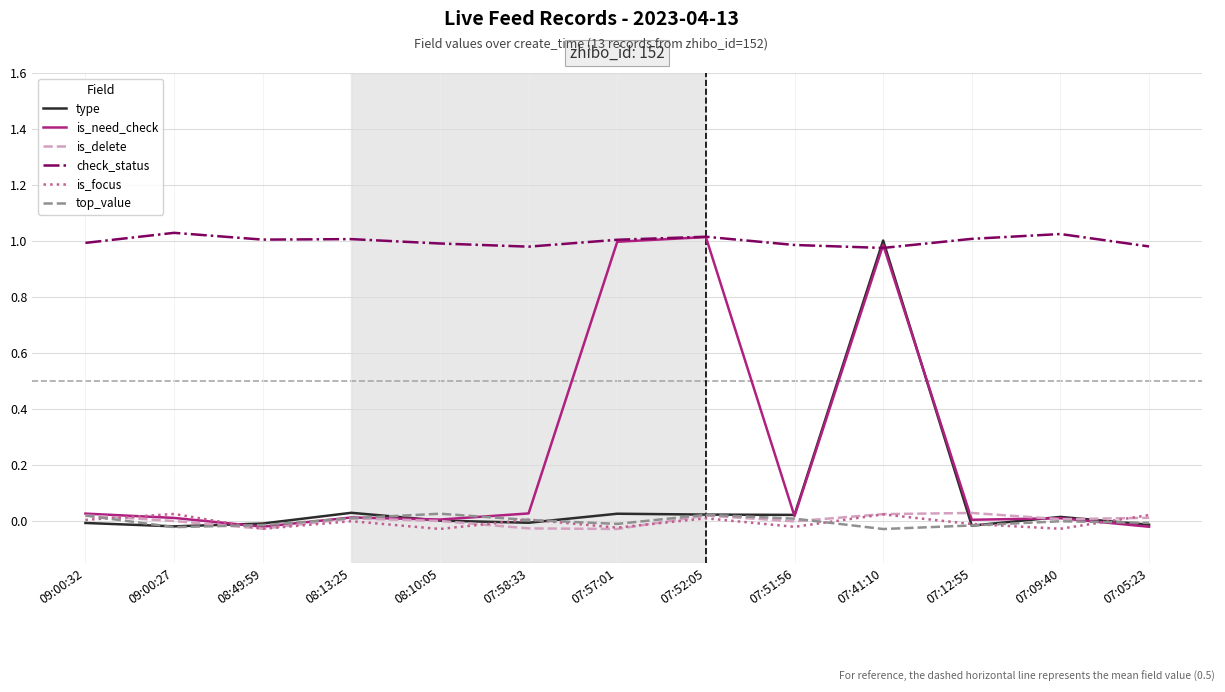

List the labels in order of is_need_check value, smallest first.

07:05:23, 08:49:59, 07:12:55, 08:10:05, 07:09:40, 09:00:27, 08:13:25, 07:51:56, 09:00:32, 07:58:33, 07:41:10, 07:57:01, 07:52:05